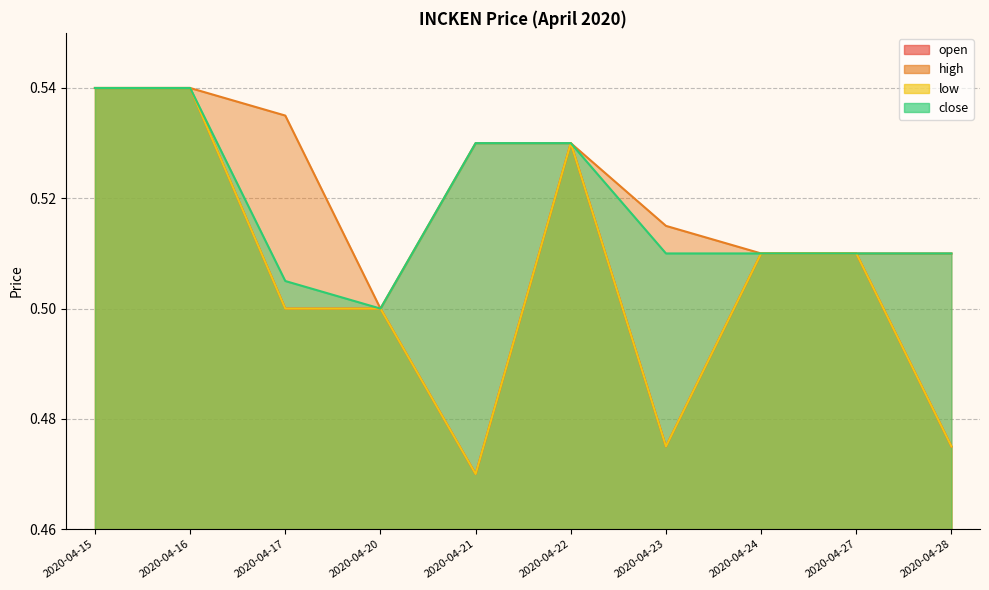

What are all the series names shown in the legend?

open, high, low, close